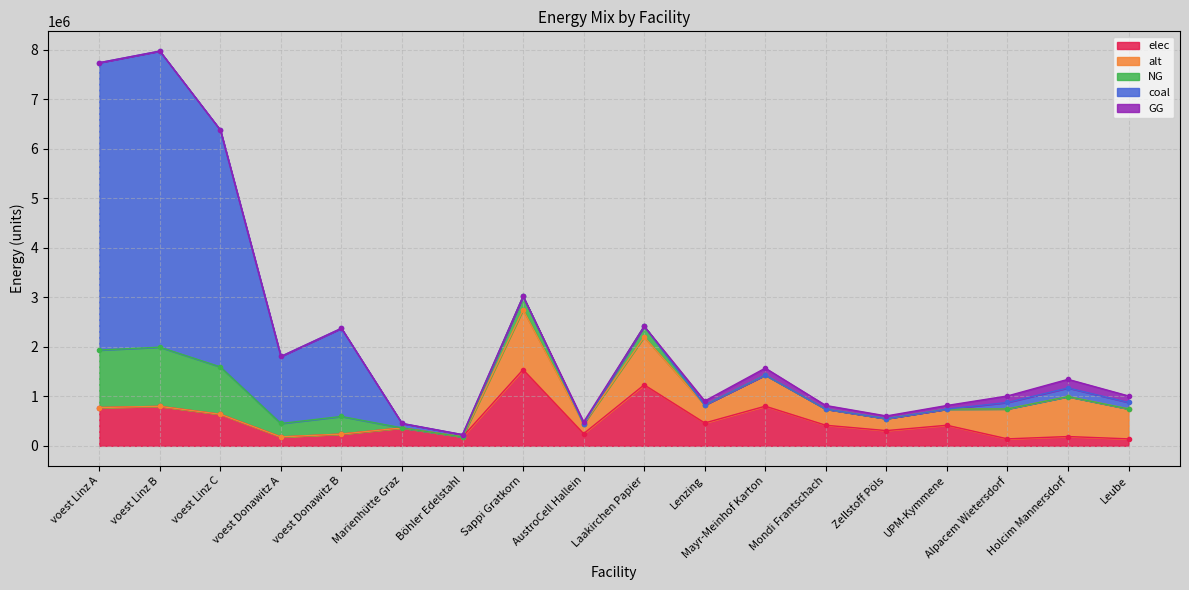

How many interior local peaks does the alt series have?

4